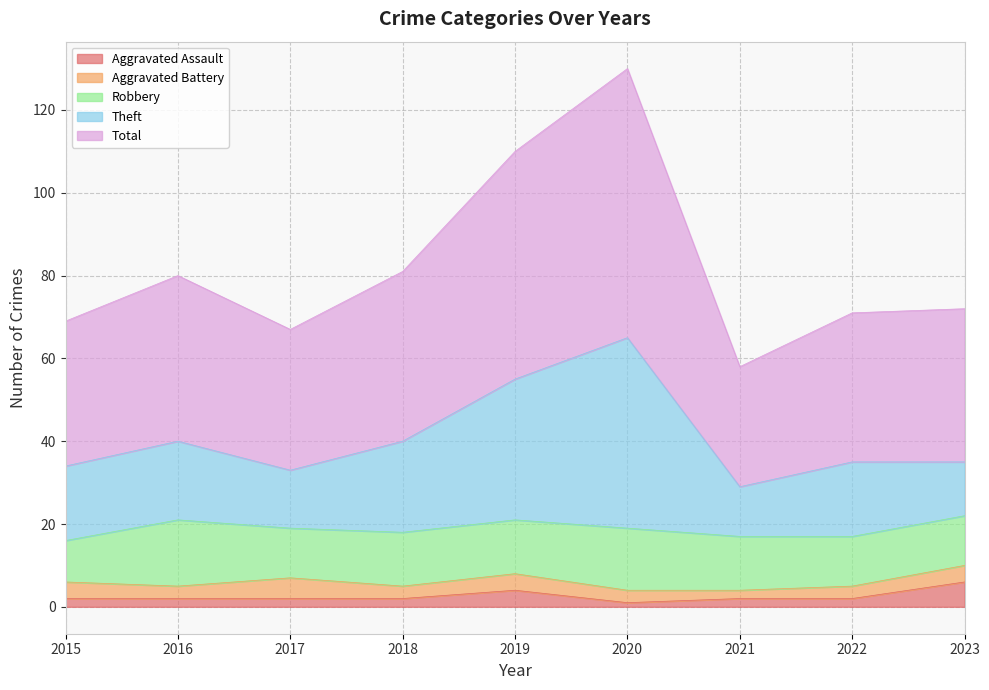

True or false: Theft and Aggravated Assault cross at least once.

False